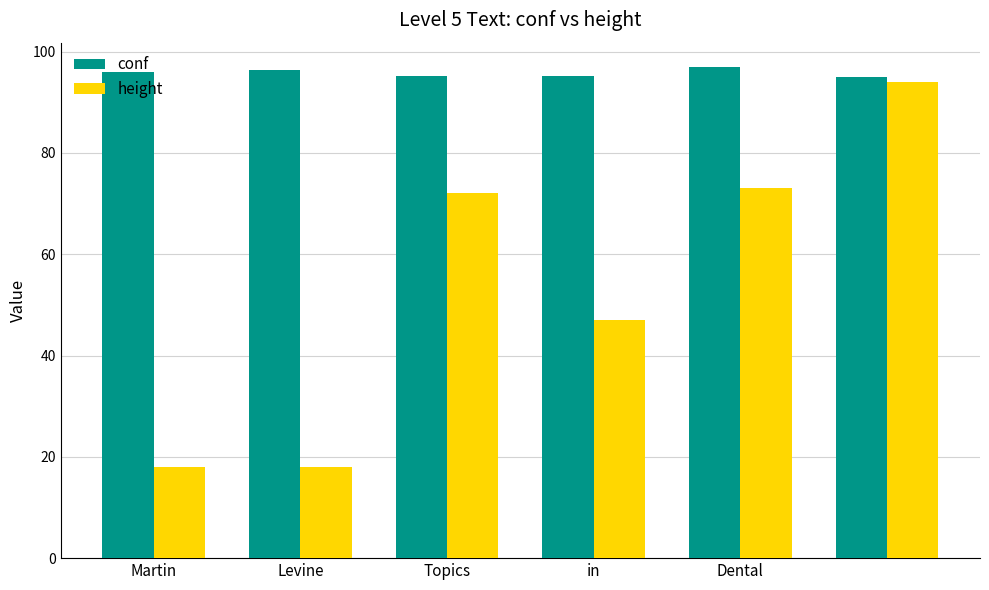

What is the highest value of the conf series?

96.9